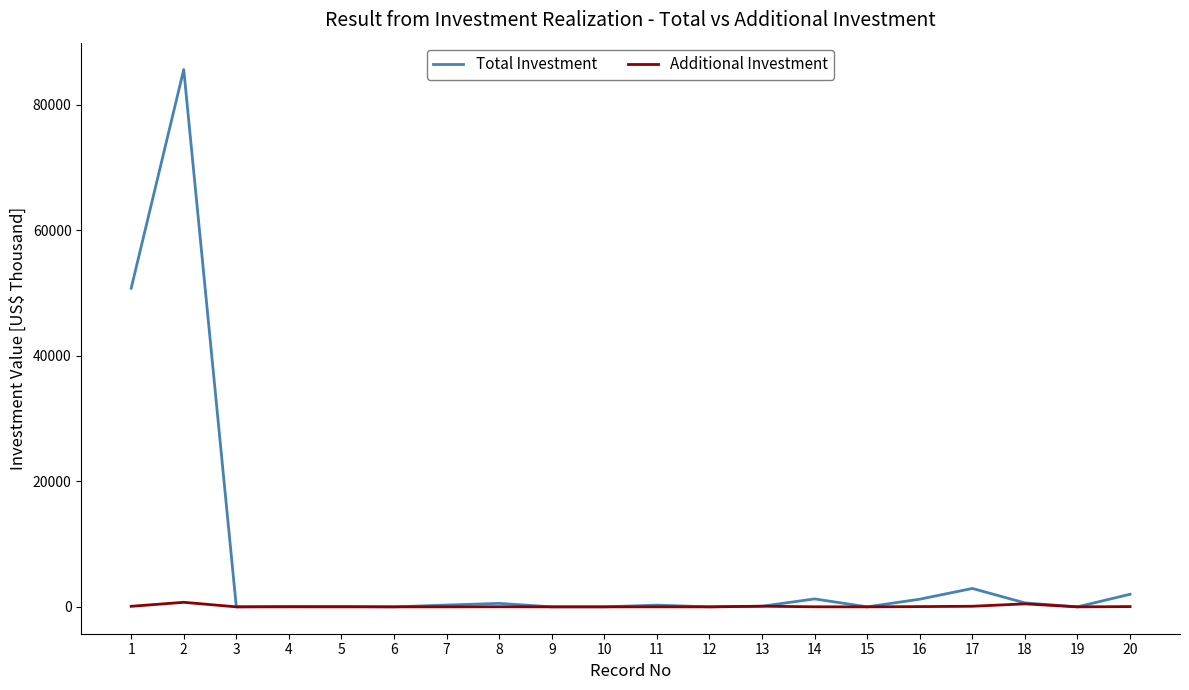

The value of Additional Investment at 9 is 0.0. True or false?

True